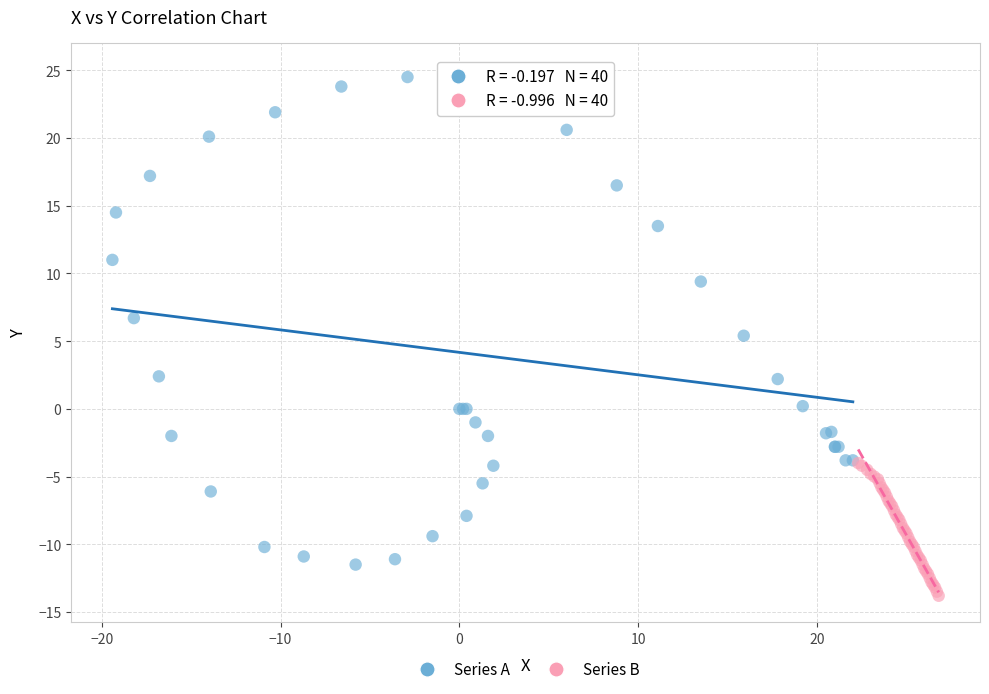

What are all the series names shown in the legend?

Series A, Series B